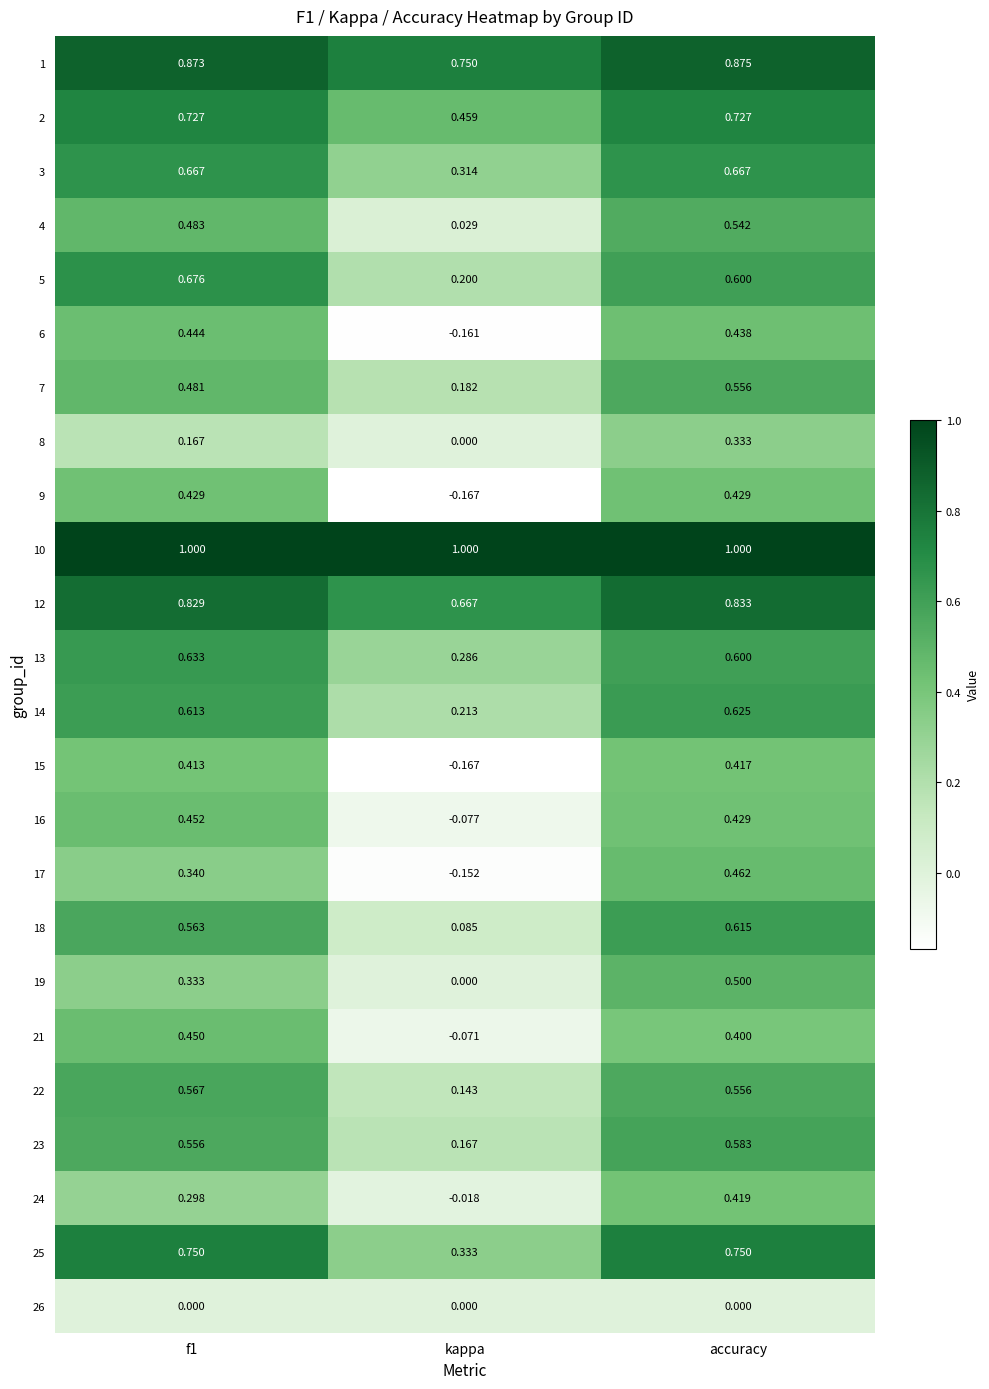

Where is 24 nearest to the value 0?

kappa